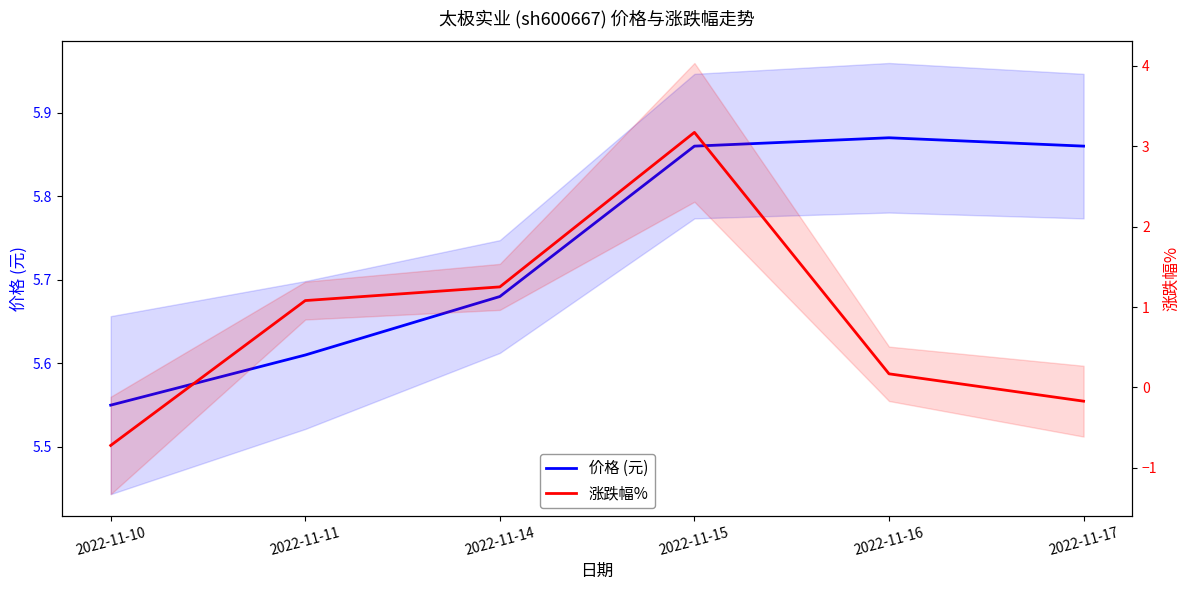

What is the approximate value of 价格 (元) at 2022-11-15?

5.9